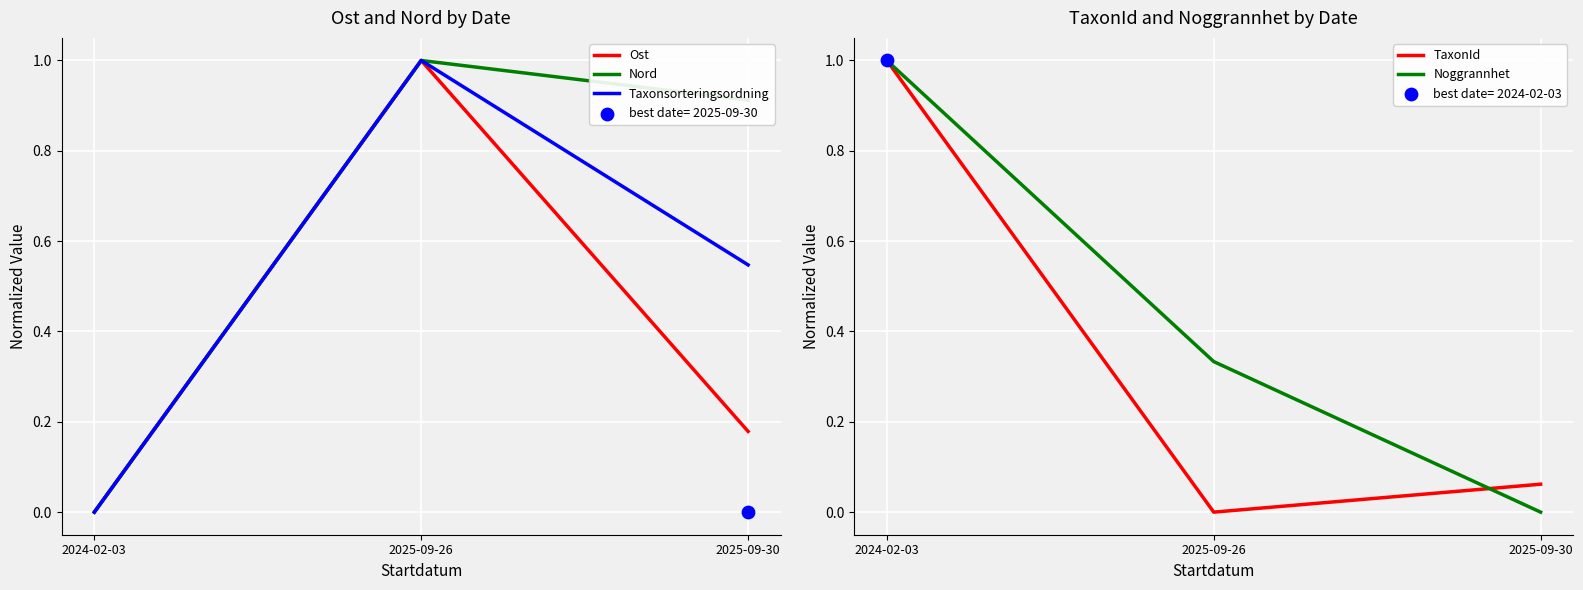

Which series has the largest total across all categories?

Nord